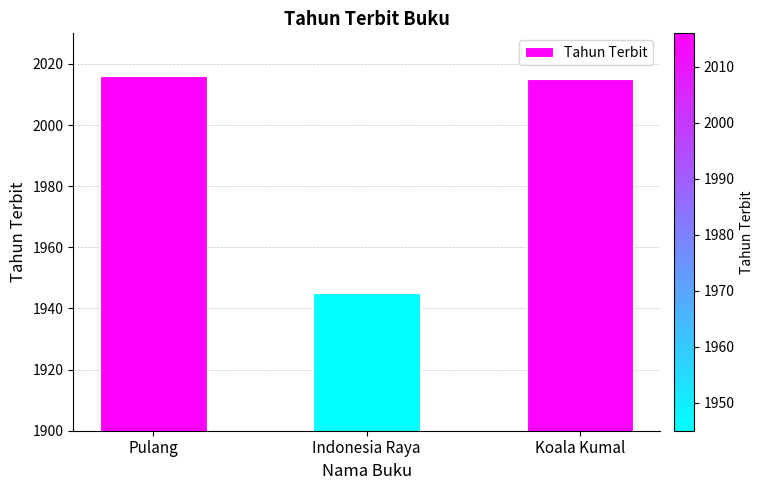

What is the label of the 2nd bar from the right?

Indonesia Raya